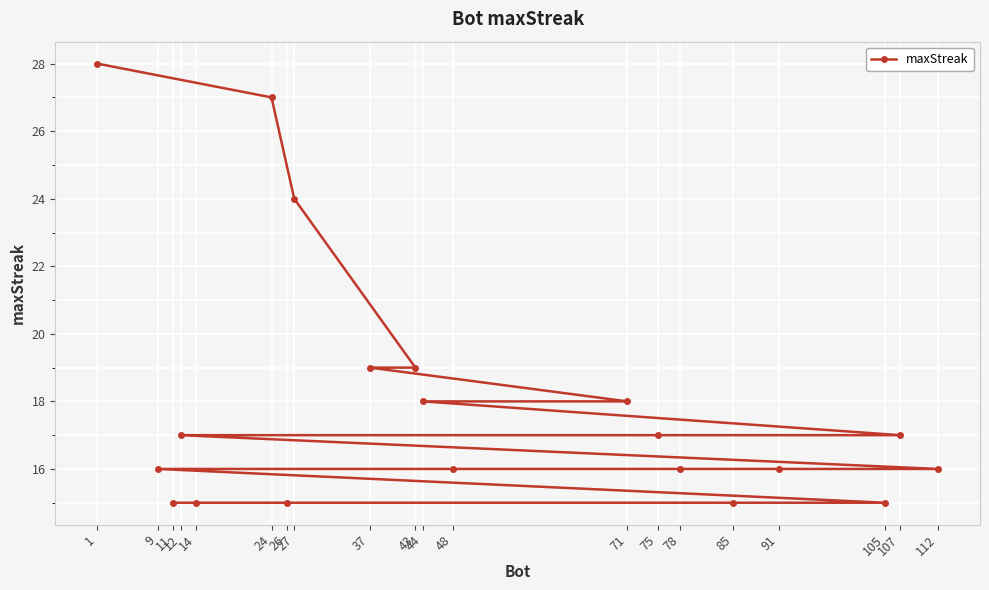

What is the maximum value shown in the chart?

28